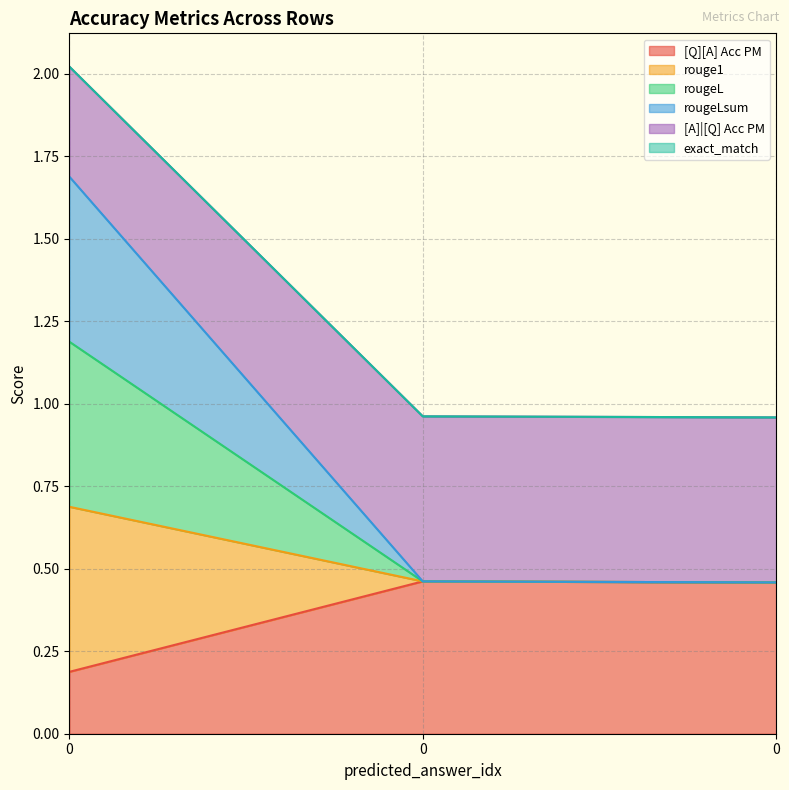

Does the chart display data point markers on the line(s)?

No